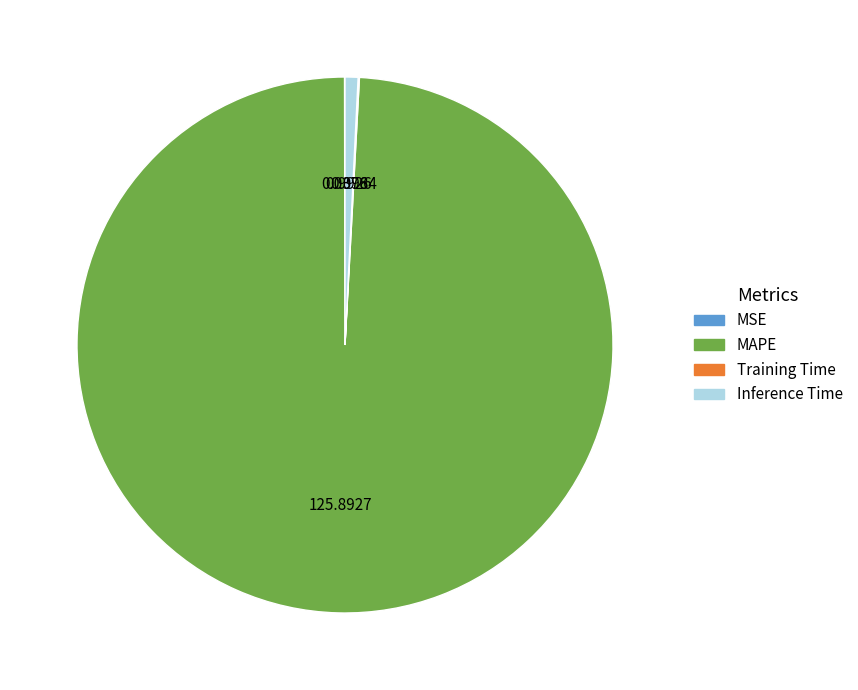

What is the majority slice?

MAPE